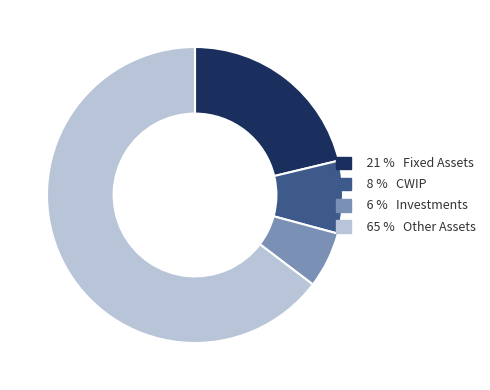

Does any single category account for the majority?

Yes